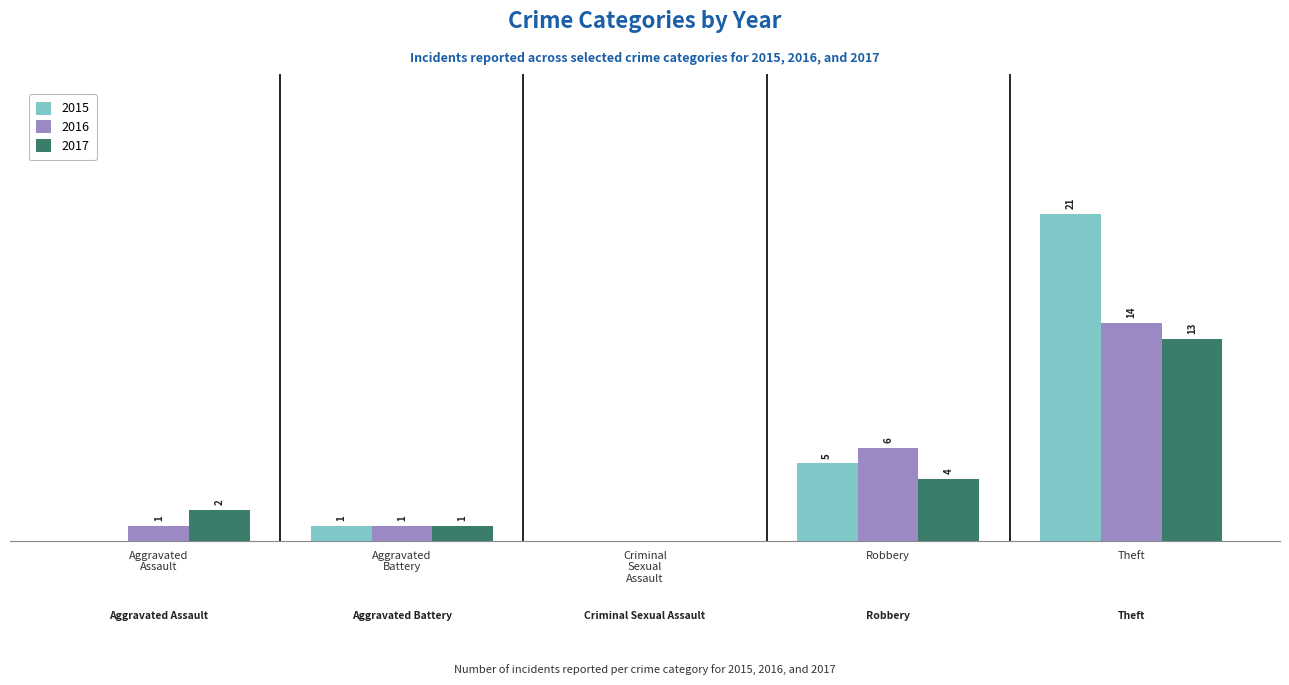

Which category has the highest value across all series?

Theft